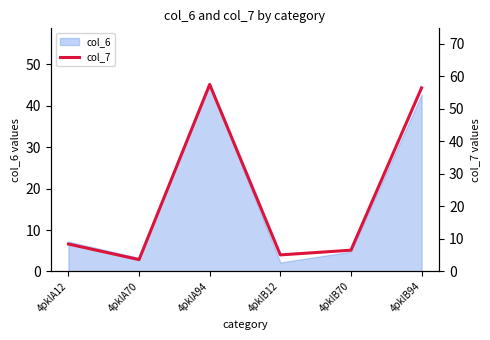

Read the value at 4pklB12.

5.1